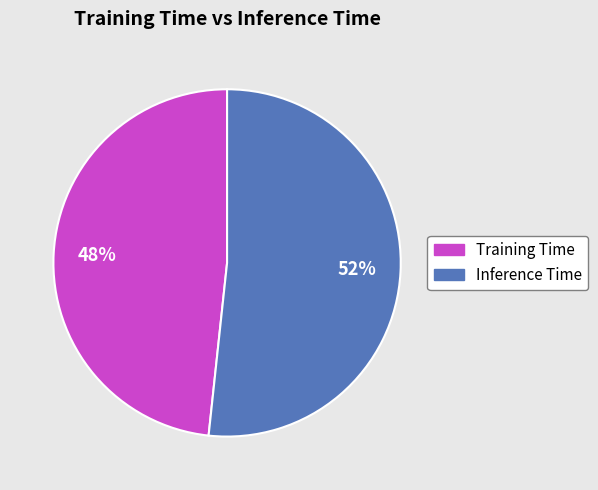

Is there any slice that represents more than half of the pie?

Yes